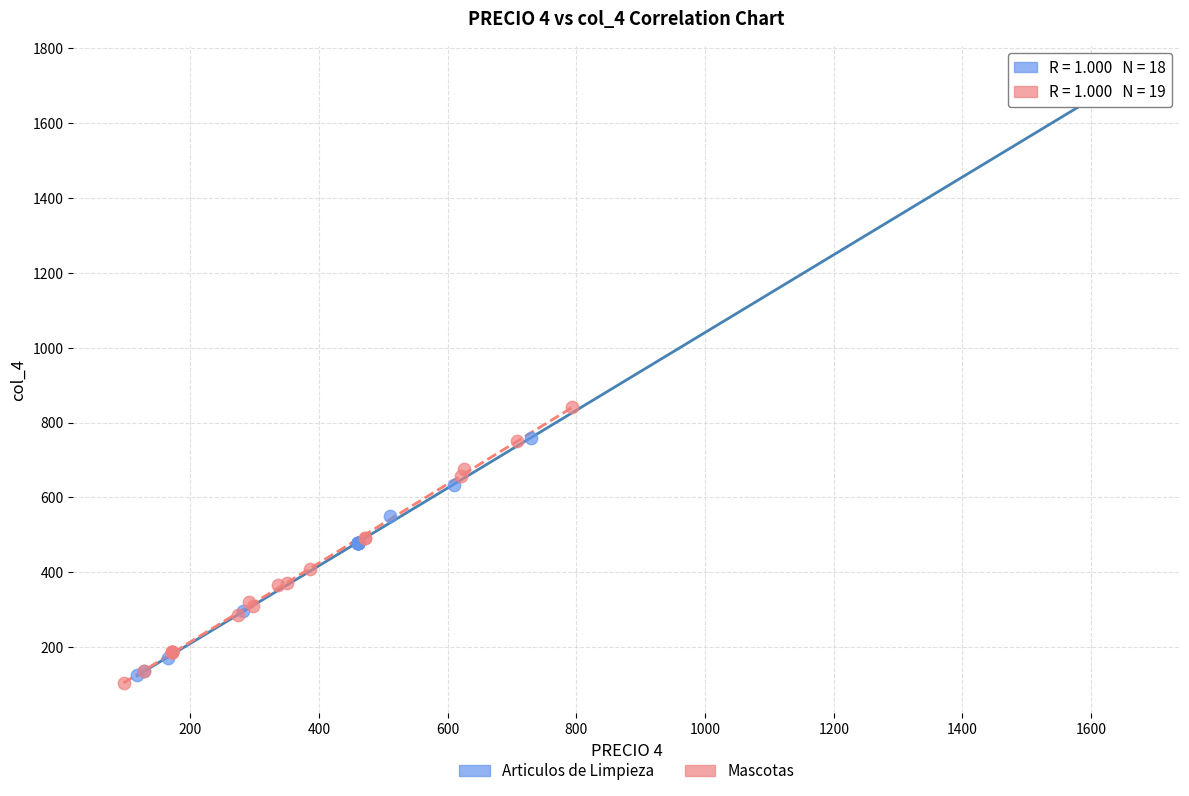

Which series has the largest Y range (max minus min)?

Articulos de Limpieza